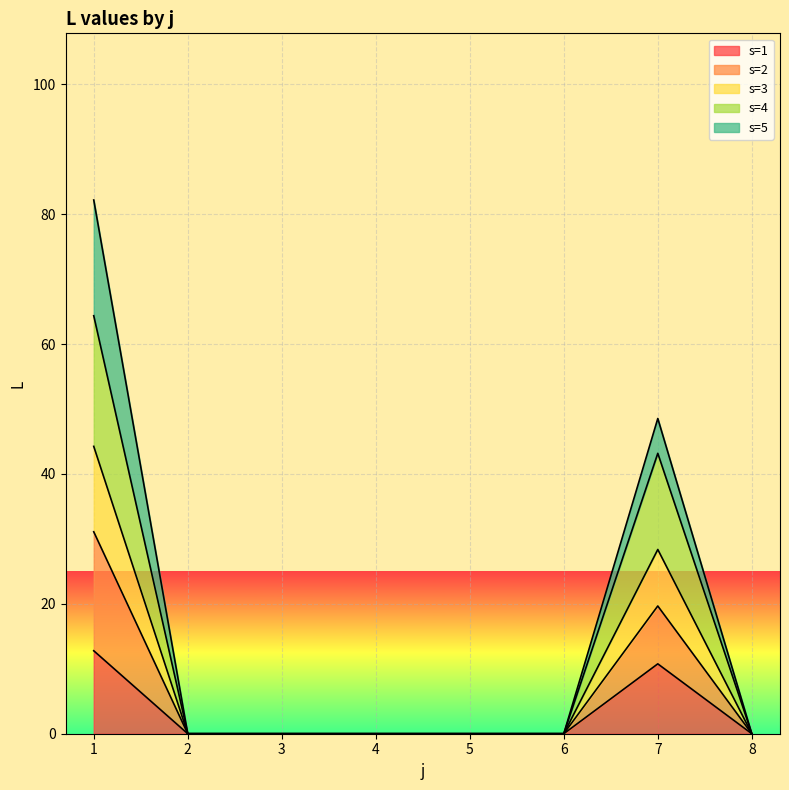

The s=3 series shows 0.0 at 8. True or false?

True